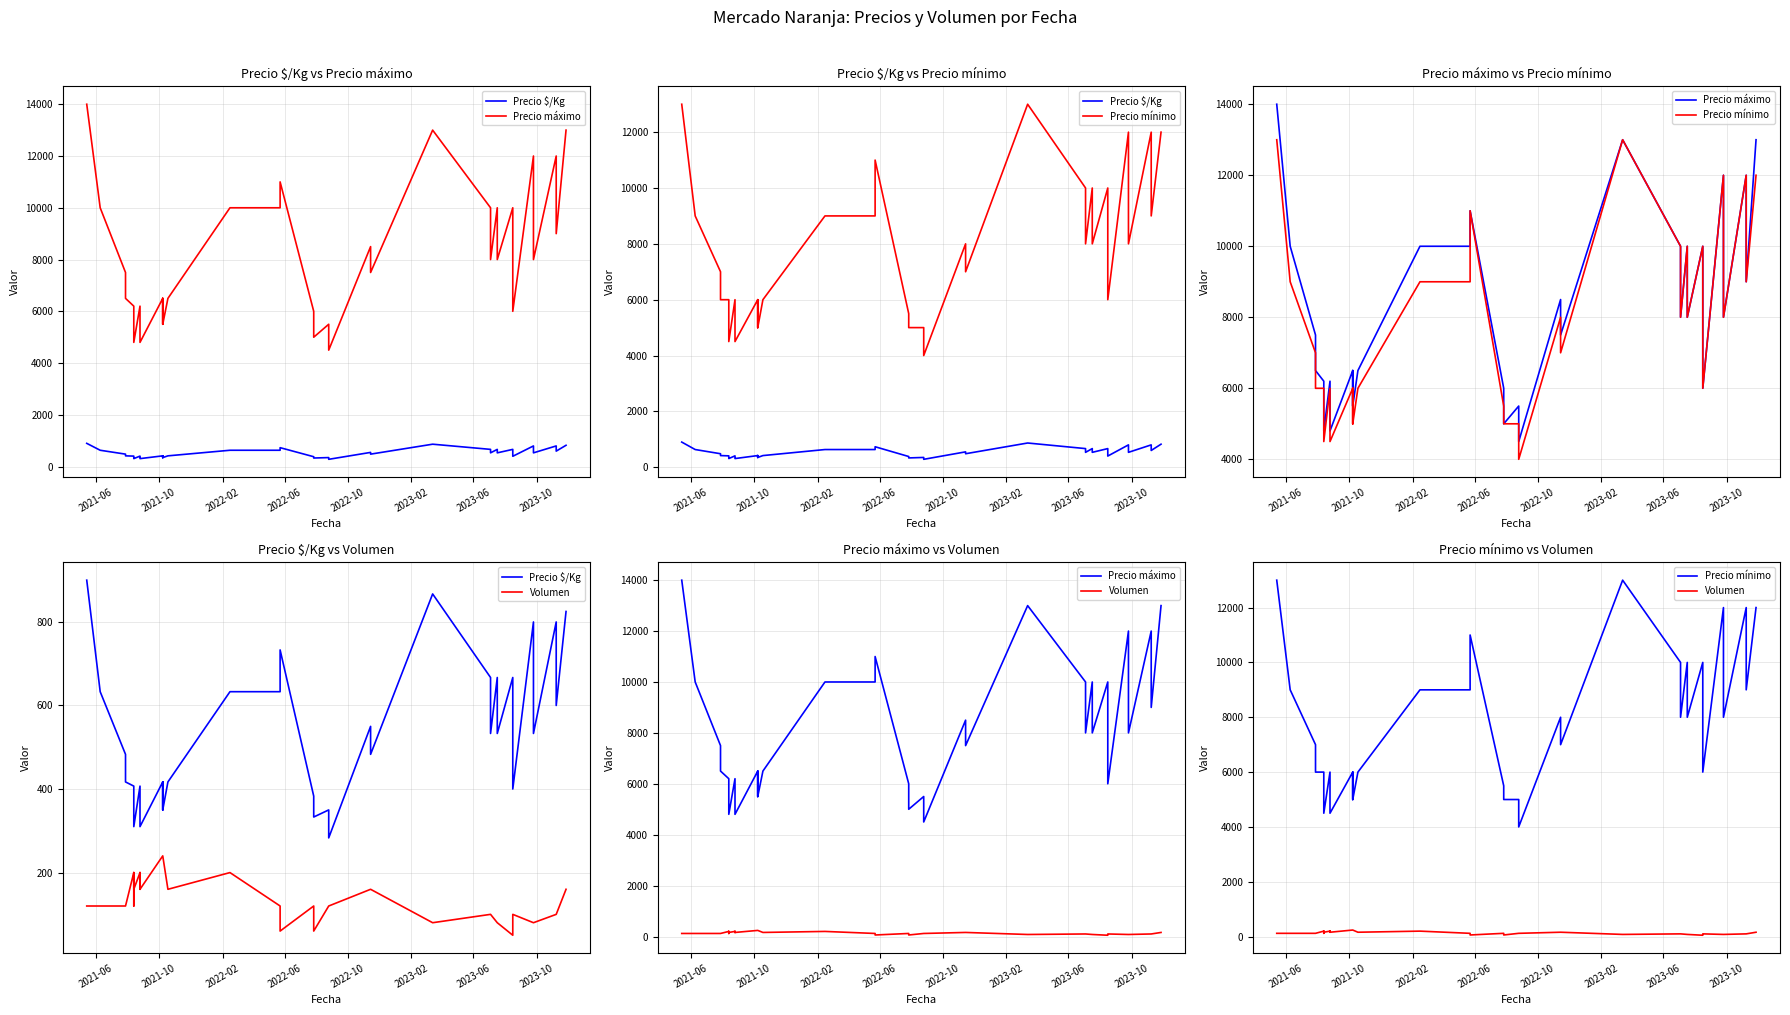

In Volumen, how many points are lower than both neighbors (excluding endpoints)?

9